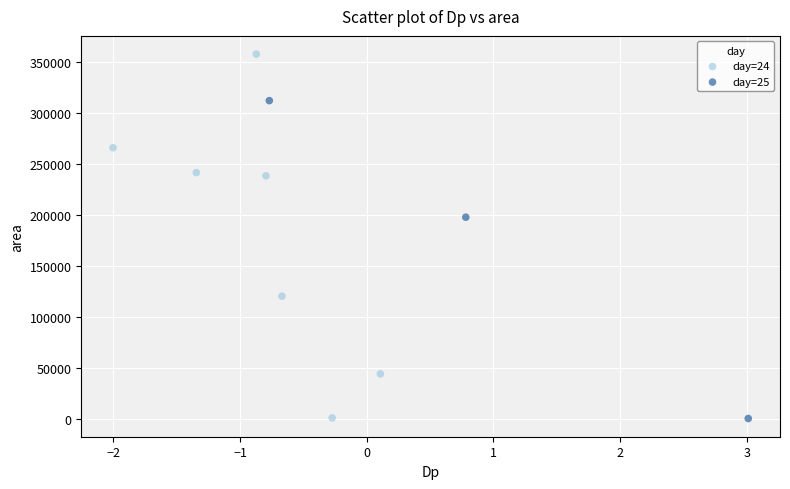

Which series has the largest Y range (max minus min)?

day=24